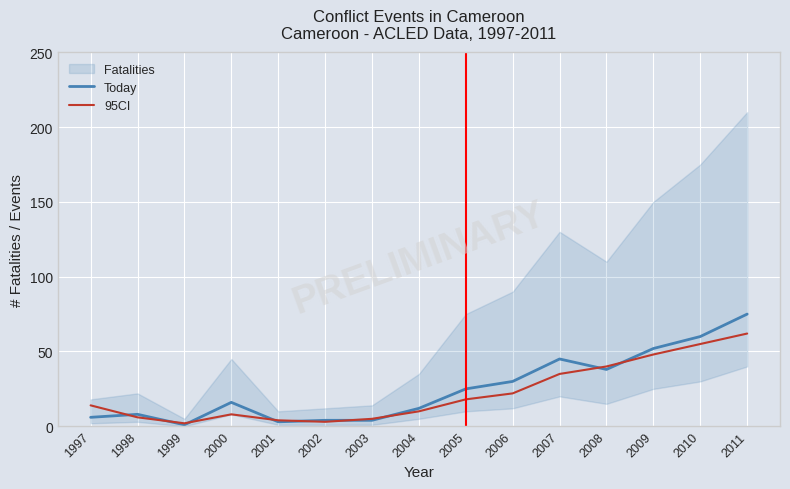

In Today, how many points are lower than both neighbors (excluding endpoints)?

2